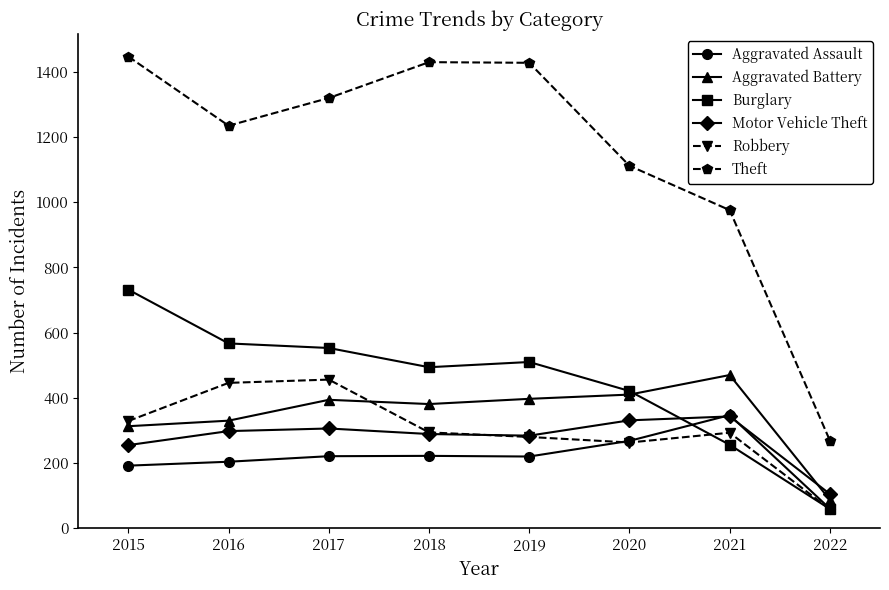

True or false: Theft and Robbery intersect in this chart.

False